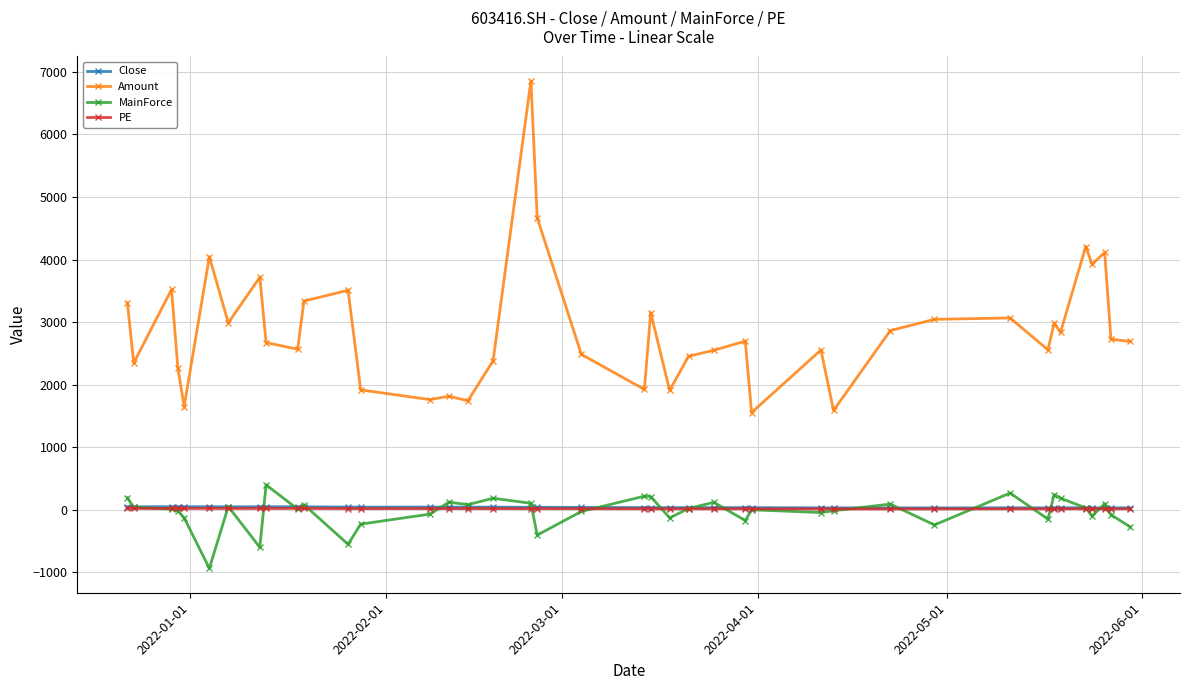

How many data points in PE are less than 15?

20